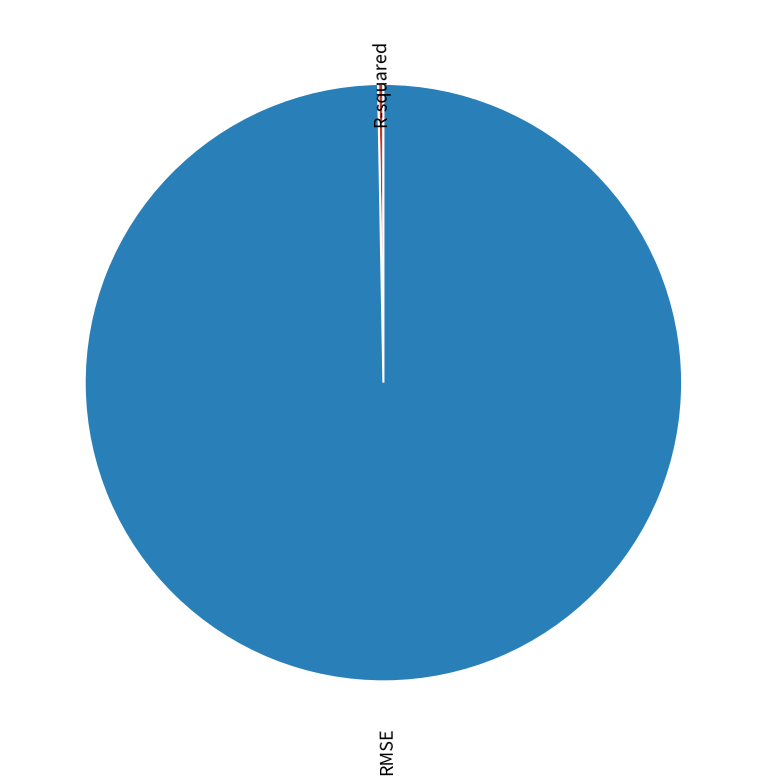

The RMSE slice represents 100% of the pie. True or false?

True